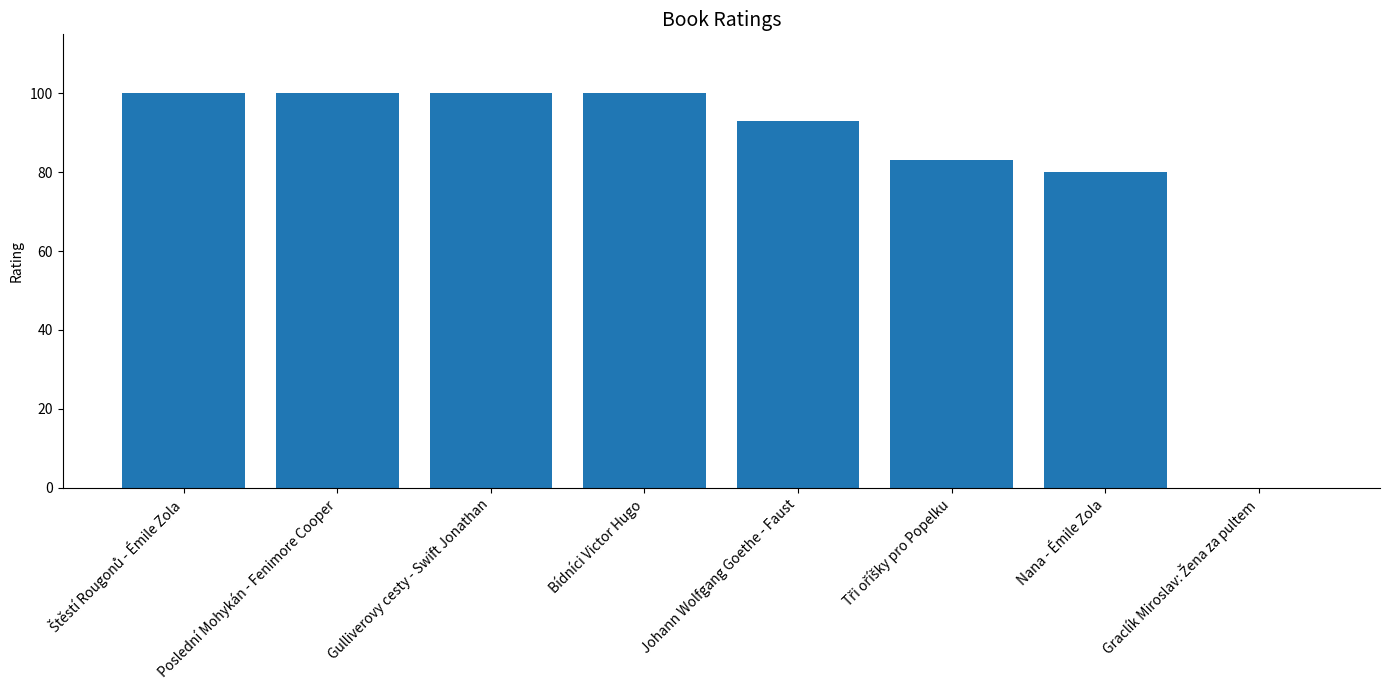

What is the maximum value shown in the chart?

100